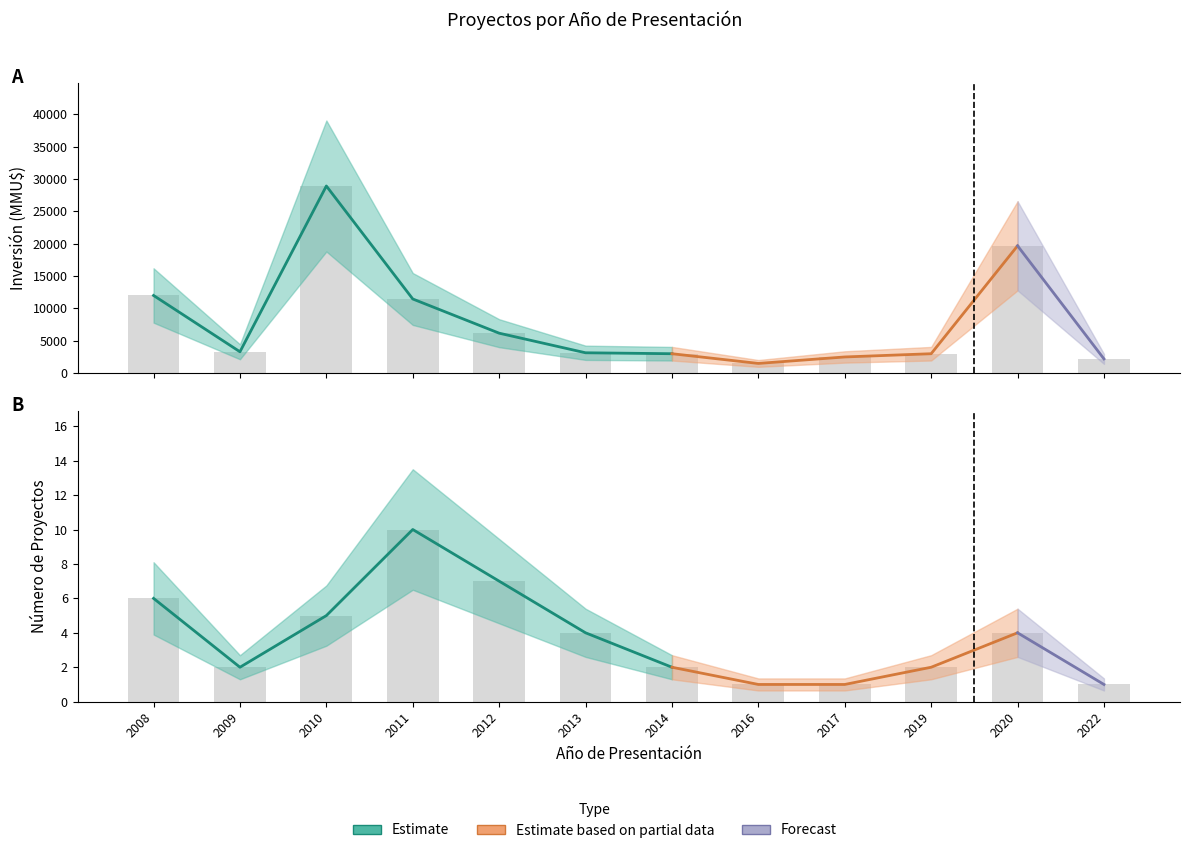

What is the total value across all series at 2014?

3002